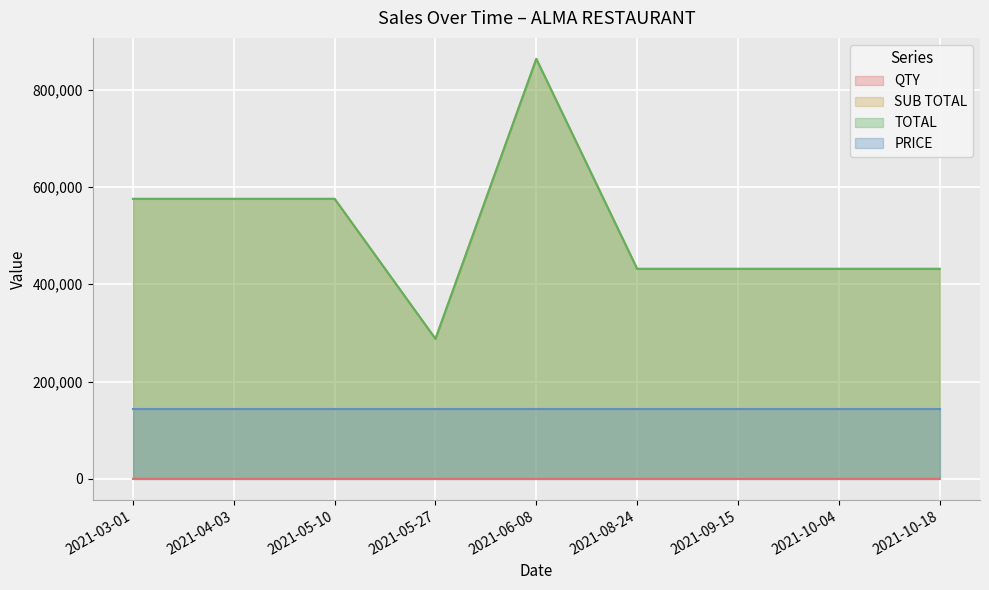

Which has a higher value, 2021-04-03 or 2021-03-01?

2021-04-03